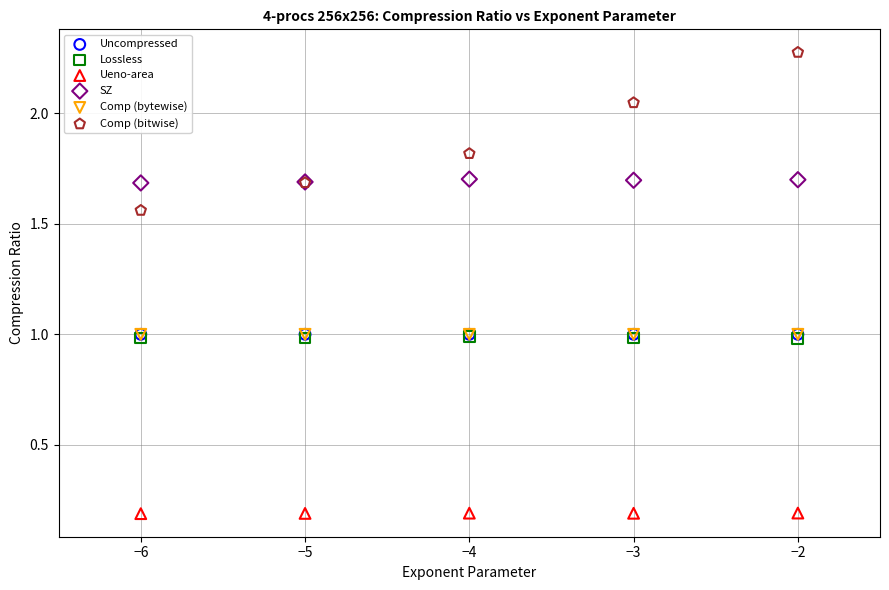

Which series contains the lowest Y value?

Ueno-area